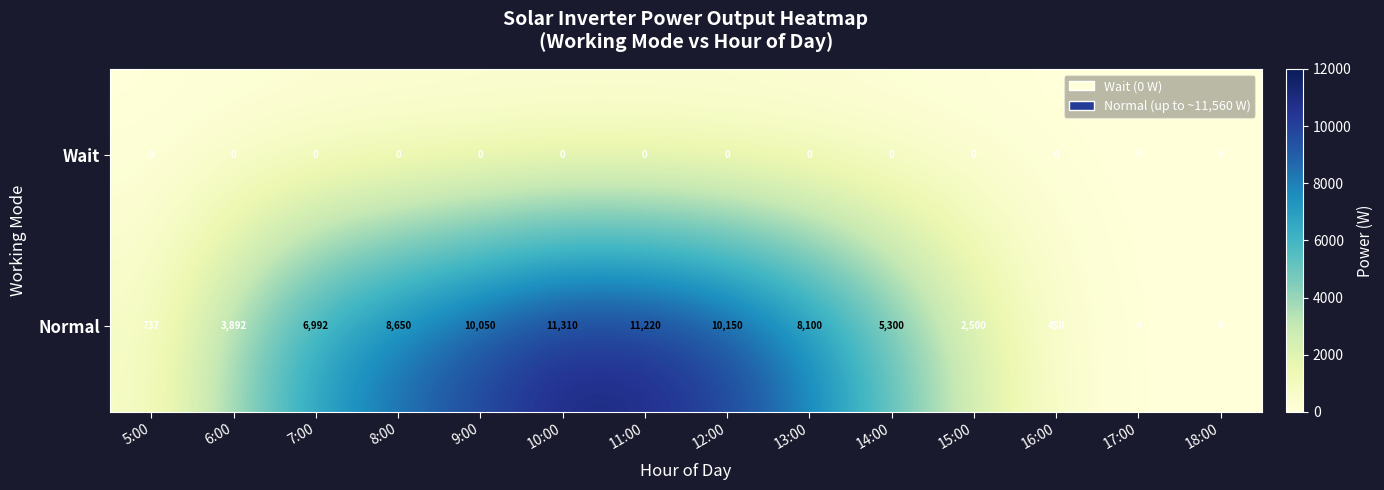

How many distinct data groups are displayed?

2